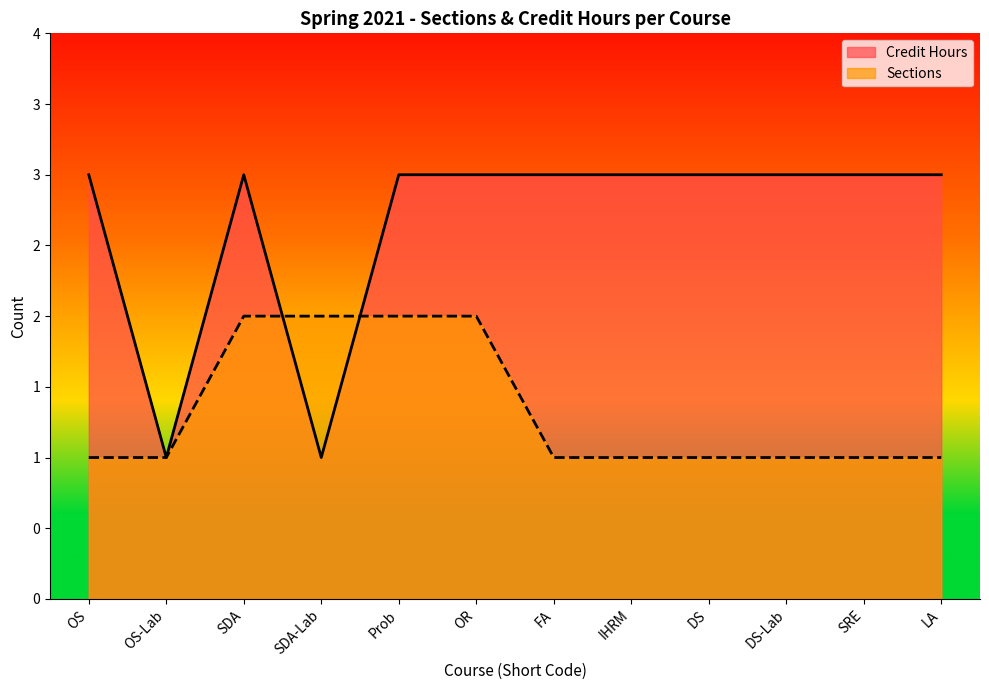

Between DS and SDA-Lab, which is larger?

DS